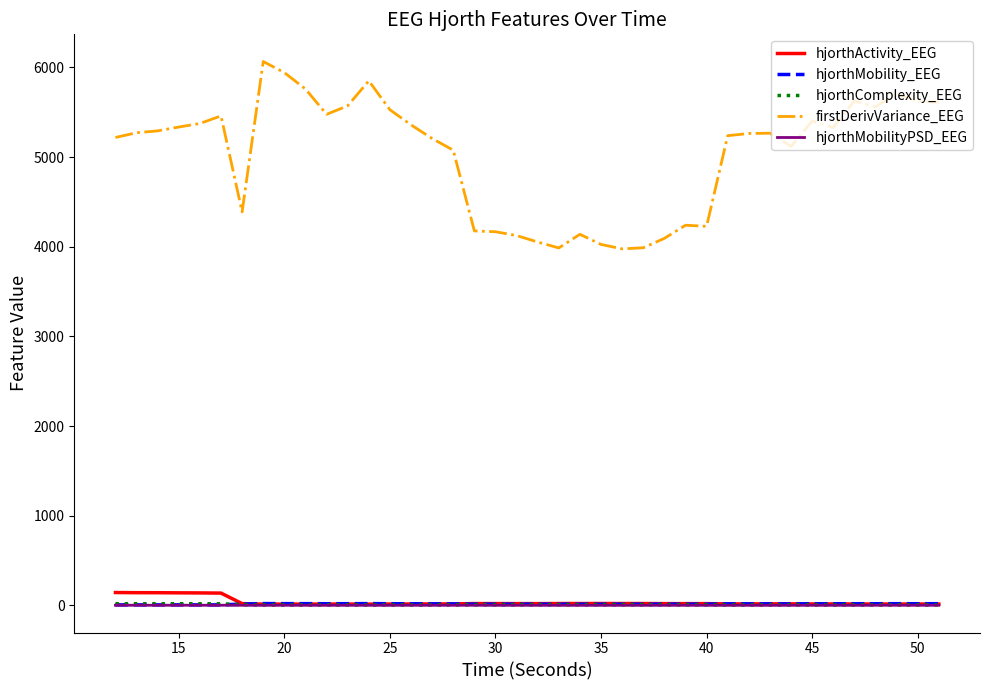

Which series has the largest total across all categories?

firstDerivVariance_EEG